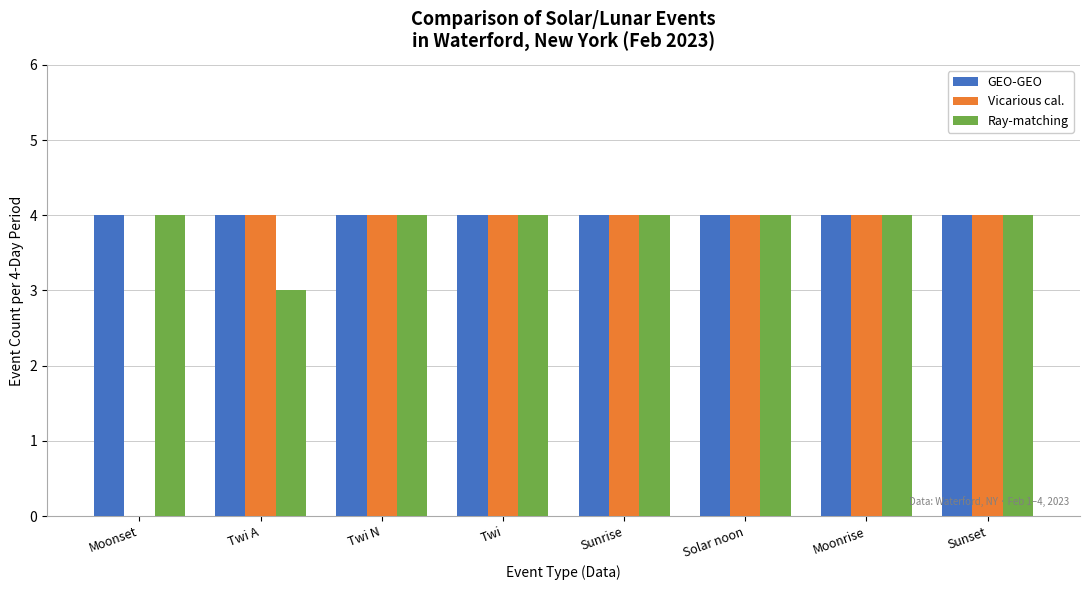

What is the maximum value for GEO-GEO?

4